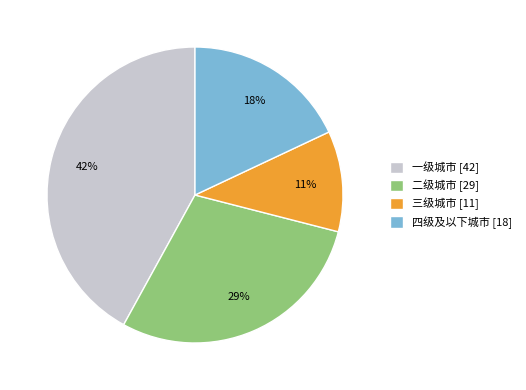

Does any single category account for the majority?

No